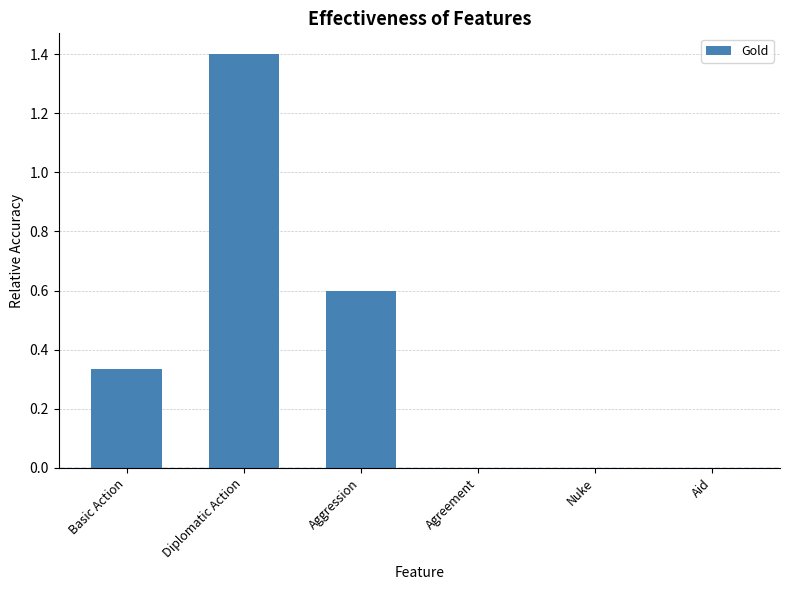

True or false: the data shows 1.4 at Diplomatic Action.

True